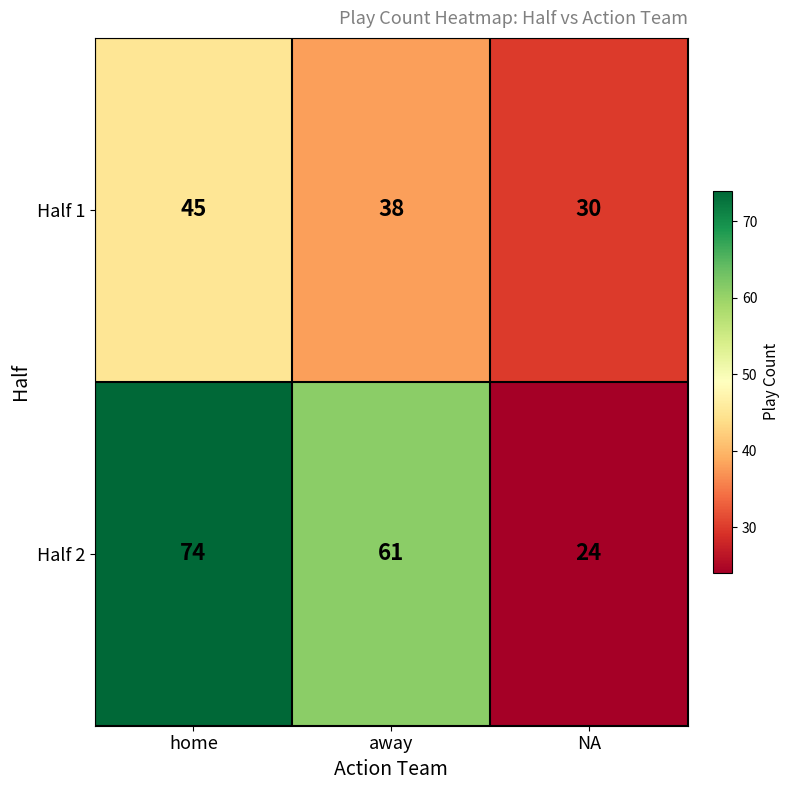

Which series changed the most between away and NA?

Half 2